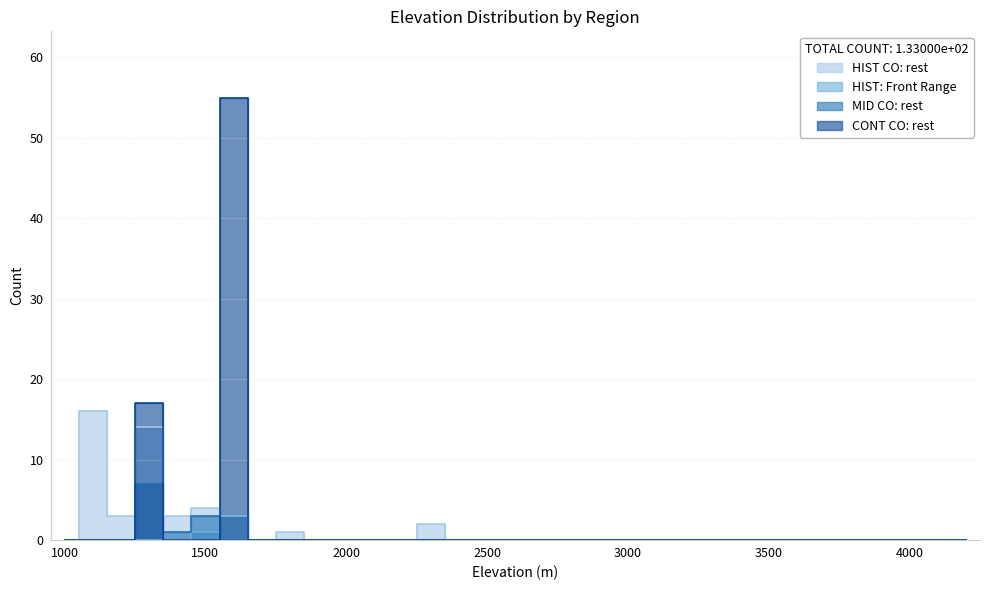

At which category does HIST CO: rest reach its first local peak?

1100